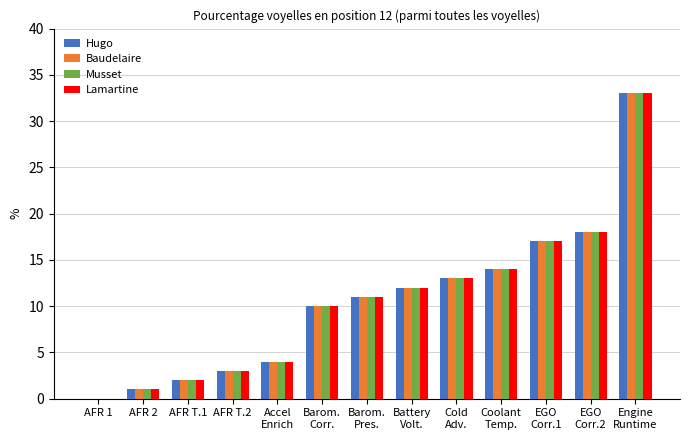

Reading left to right, list all the values displayed in this chart.

Hugo: AFR 1=0	AFR 2=1	AFR T.1=2	AFR T.2=3	Accel
Enrich=4	Barom.
Corr.=10	Barom.
Pres.=11	Battery
Volt.=12	Cold
Adv.=13	Coolant
Temp.=14	EGO
Corr.1=17	EGO
Corr.2=18	Engine
Runtime=33
Baudelaire: AFR 1=0	AFR 2=1	AFR T.1=2	AFR T.2=3	Accel
Enrich=4	Barom.
Corr.=10	Barom.
Pres.=11	Battery
Volt.=12	Cold
Adv.=13	Coolant
Temp.=14	EGO
Corr.1=17	EGO
Corr.2=18	Engine
Runtime=33
Musset: AFR 1=0	AFR 2=1	AFR T.1=2	AFR T.2=3	Accel
Enrich=4	Barom.
Corr.=10	Barom.
Pres.=11	Battery
Volt.=12	Cold
Adv.=13	Coolant
Temp.=14	EGO
Corr.1=17	EGO
Corr.2=18	Engine
Runtime=33
Lamartine: AFR 1=0	AFR 2=1	AFR T.1=2	AFR T.2=3	Accel
Enrich=4	Barom.
Corr.=10	Barom.
Pres.=11	Battery
Volt.=12	Cold
Adv.=13	Coolant
Temp.=14	EGO
Corr.1=17	EGO
Corr.2=18	Engine
Runtime=33